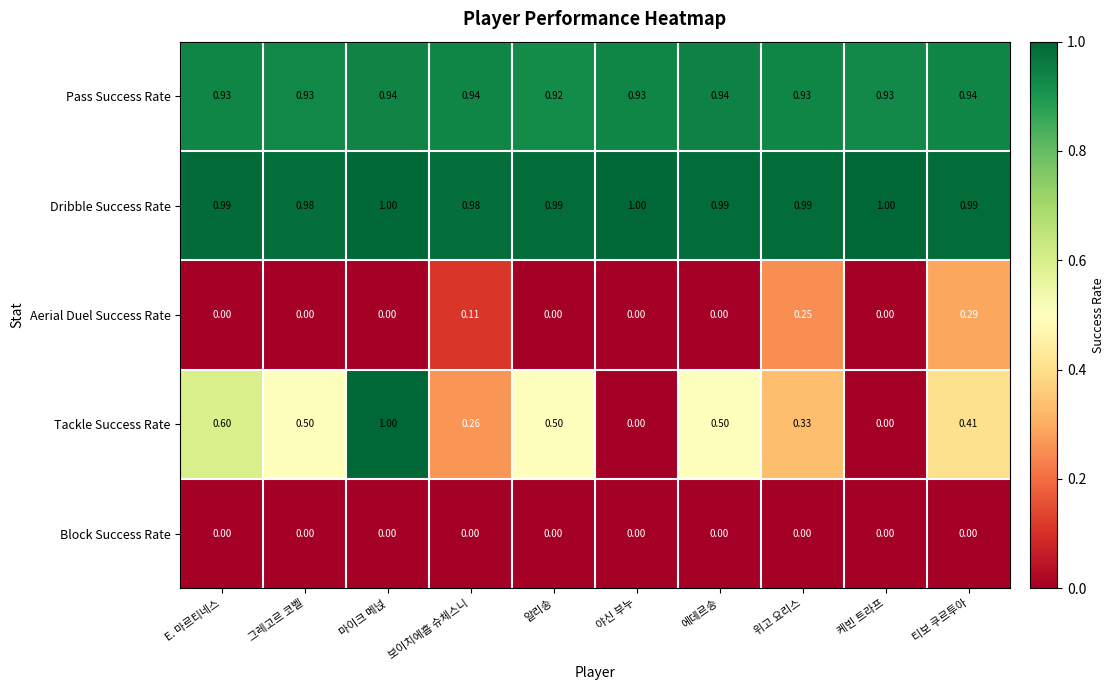

Which series changed the most between 야신 부누 and 에데르송?

Tackle Success Rate